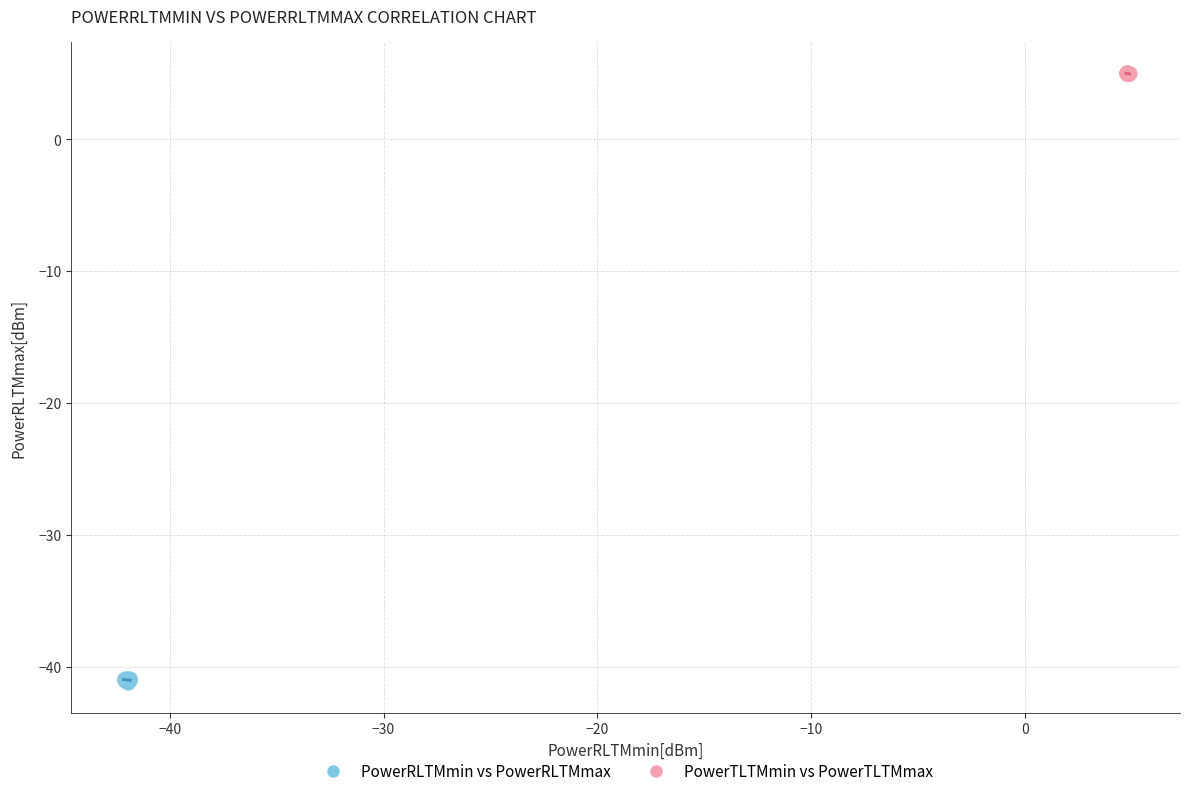

Which series contains the highest Y value?

PowerTLTMmin vs PowerTLTMmax